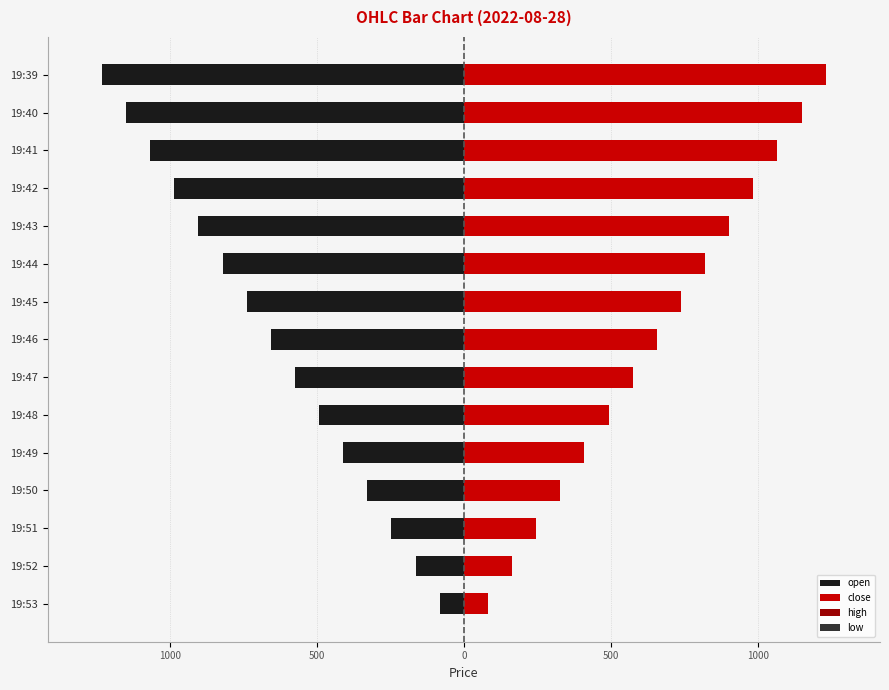

What is the greatest value displayed?

1231.5